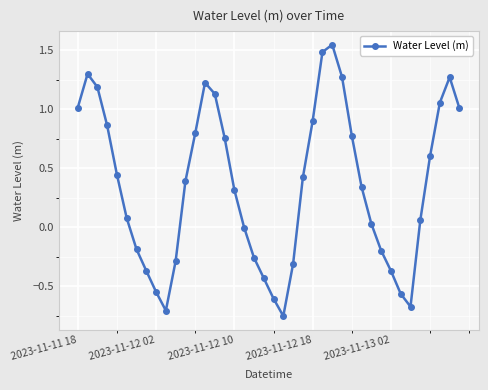

What is the value of the 37th point from the left?

0.6